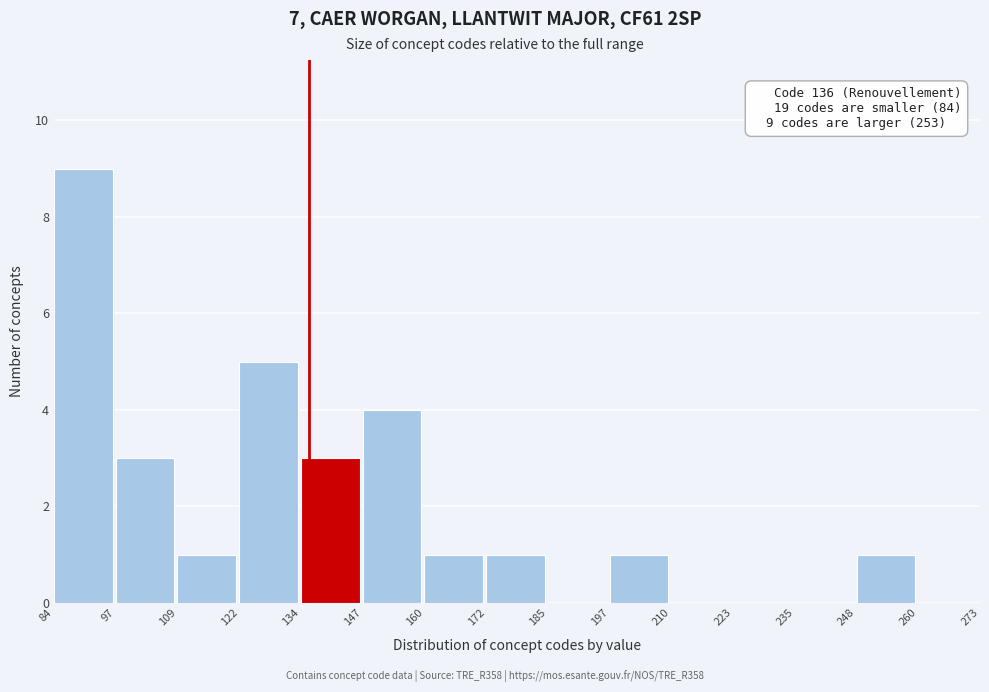

Over which range of the x-axis is the bar tallest?

84 to 97